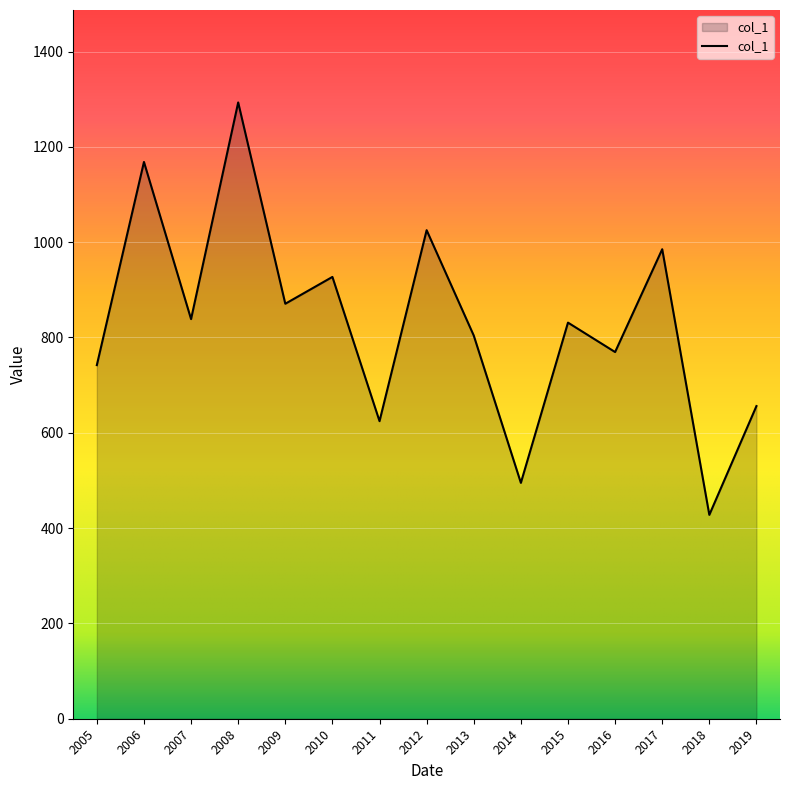

Which label corresponds to the largest value in the chart?

2008